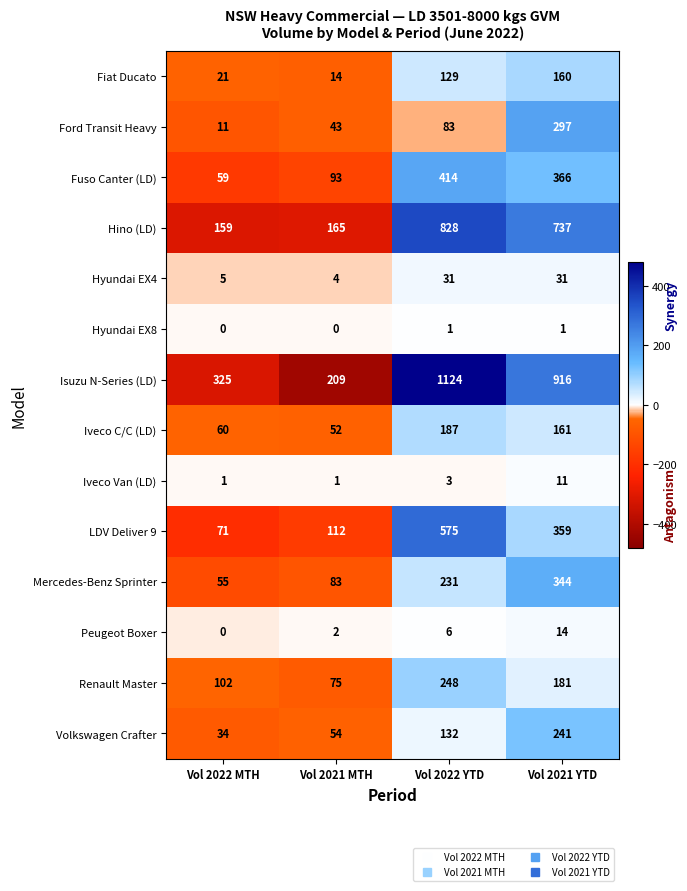

At Vol 2022 YTD, list the series in order from smallest to largest.

Hyundai EX8, Iveco Van (LD), Peugeot Boxer, Hyundai EX4, Ford Transit Heavy, Fiat Ducato, Volkswagen Crafter, Iveco C/C (LD), Mercedes-Benz Sprinter, Renault Master, Fuso Canter (LD), LDV Deliver 9, Hino (LD), Isuzu N-Series (LD)